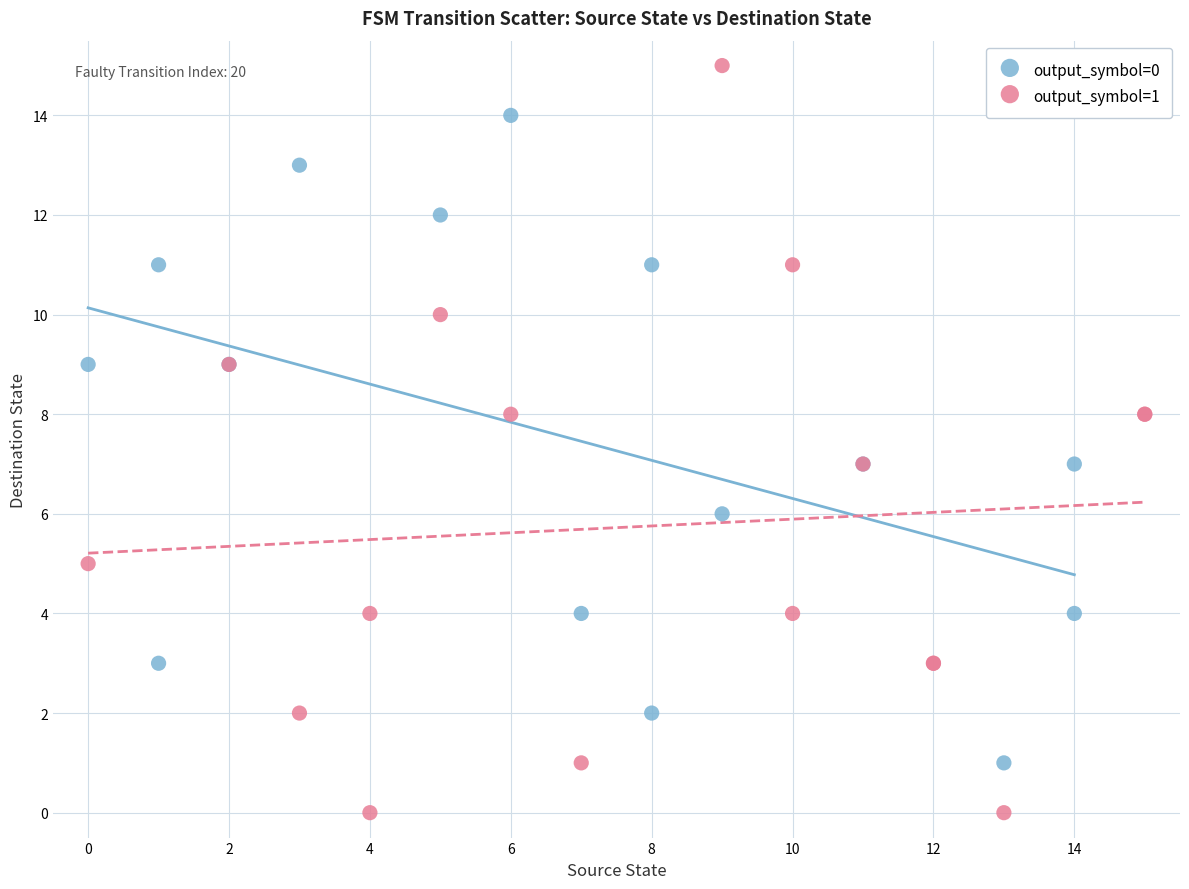

Which series has the widest spread of Y values?

output_symbol=1